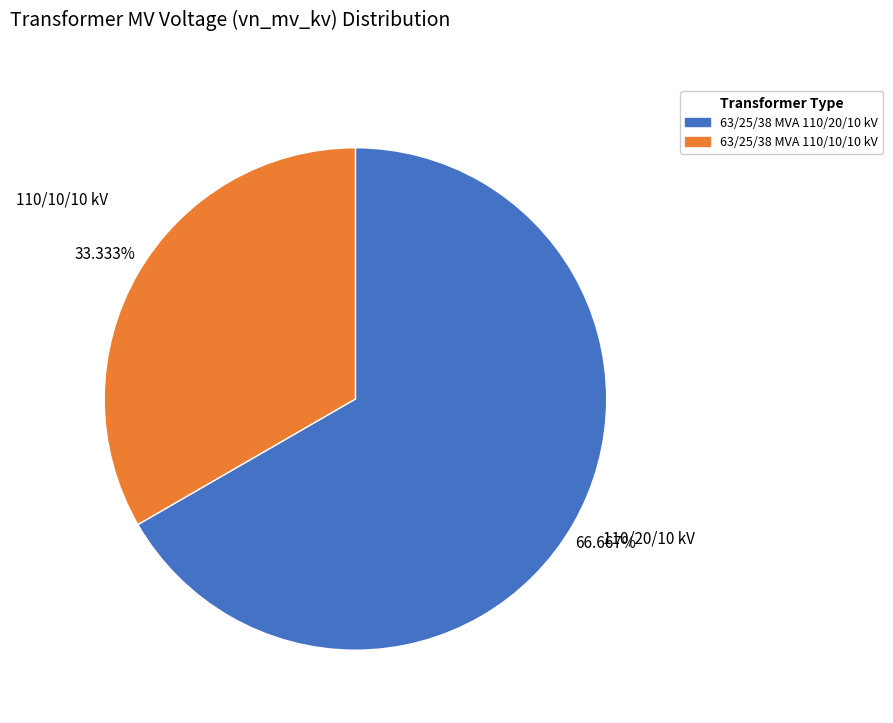

How many segments does this pie chart have?

2